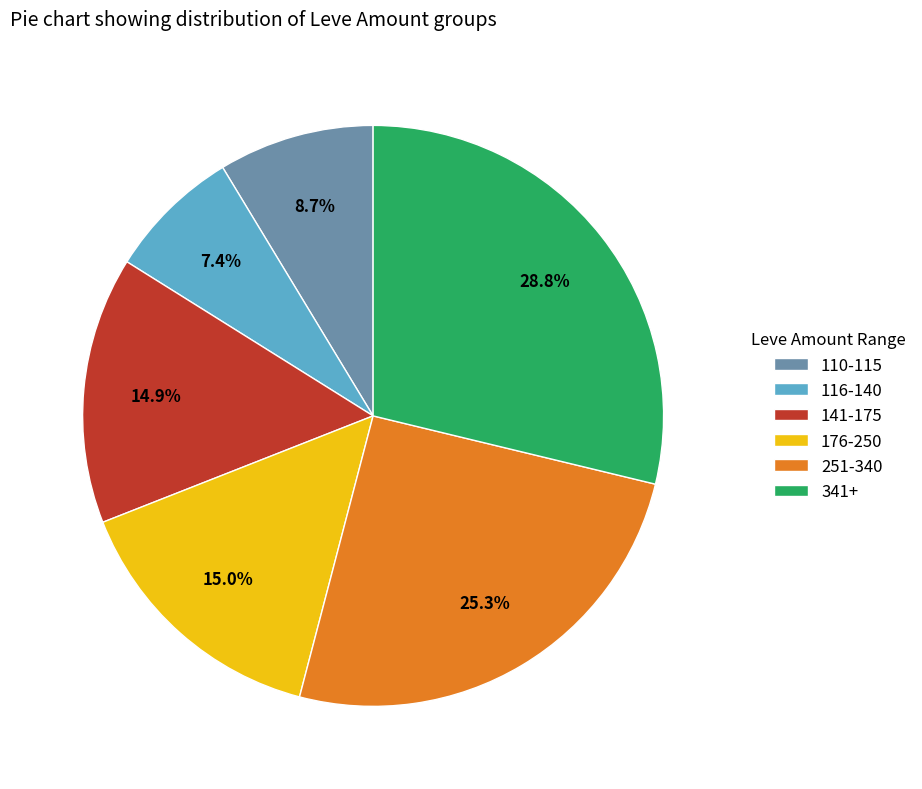

How much of the chart is everything except 110-115?

91.3%